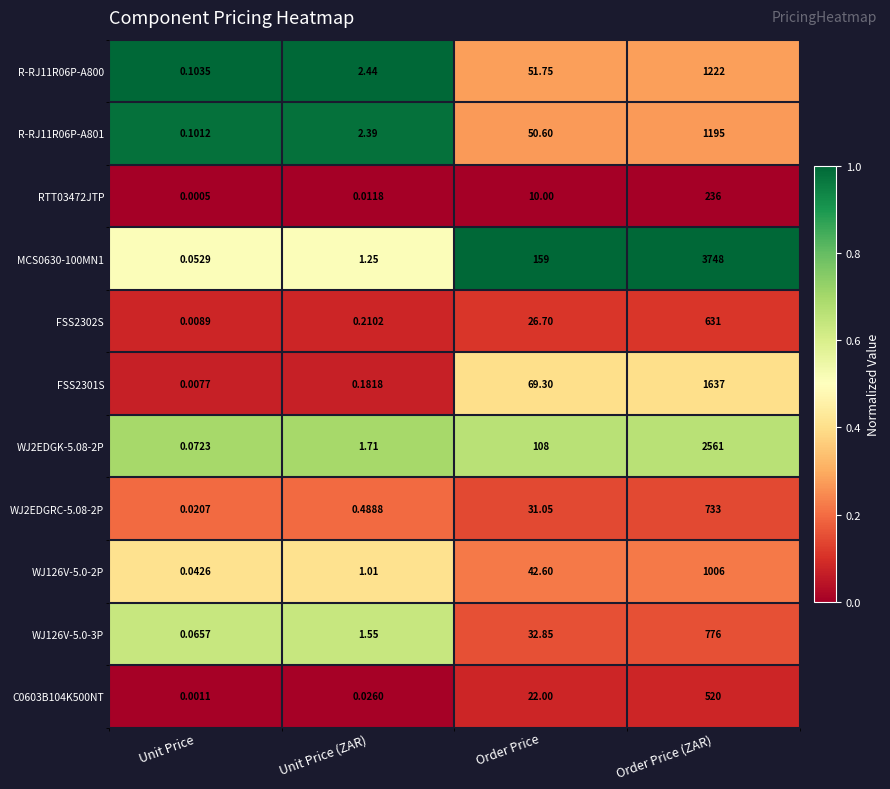

Where does the R-RJ11R06P-A801 series first go above 50?

Order Price